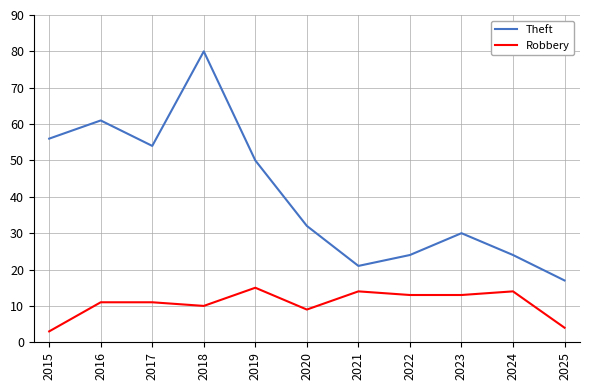

What are all the series names shown in the legend?

Theft, Robbery